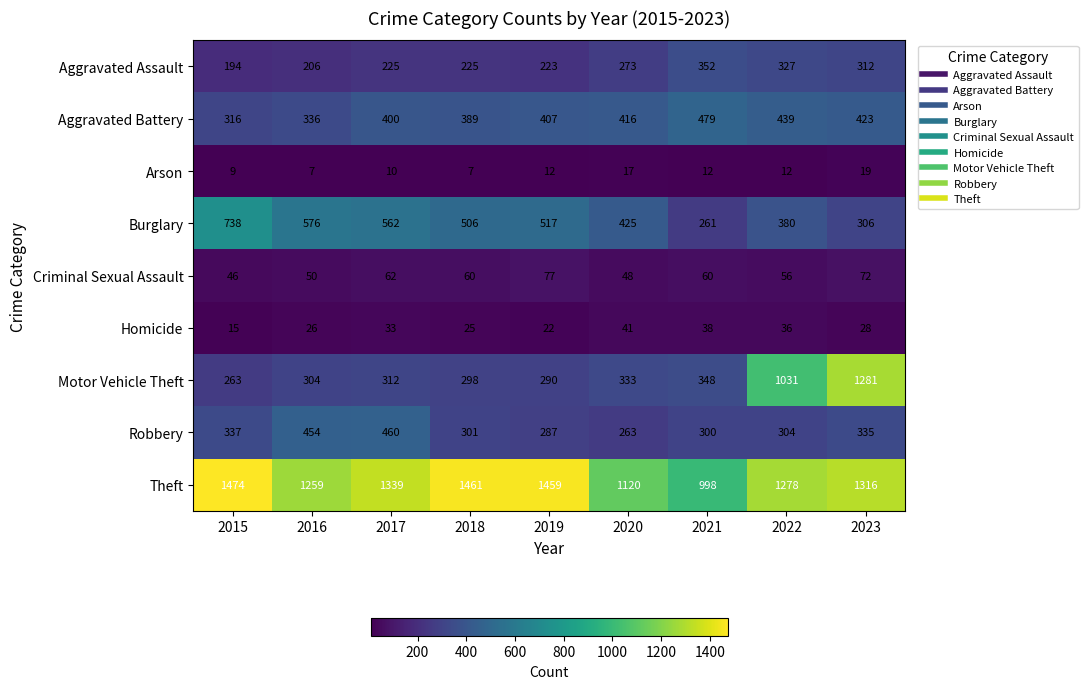

Where is Aggravated Battery nearest to the value 397?

2017